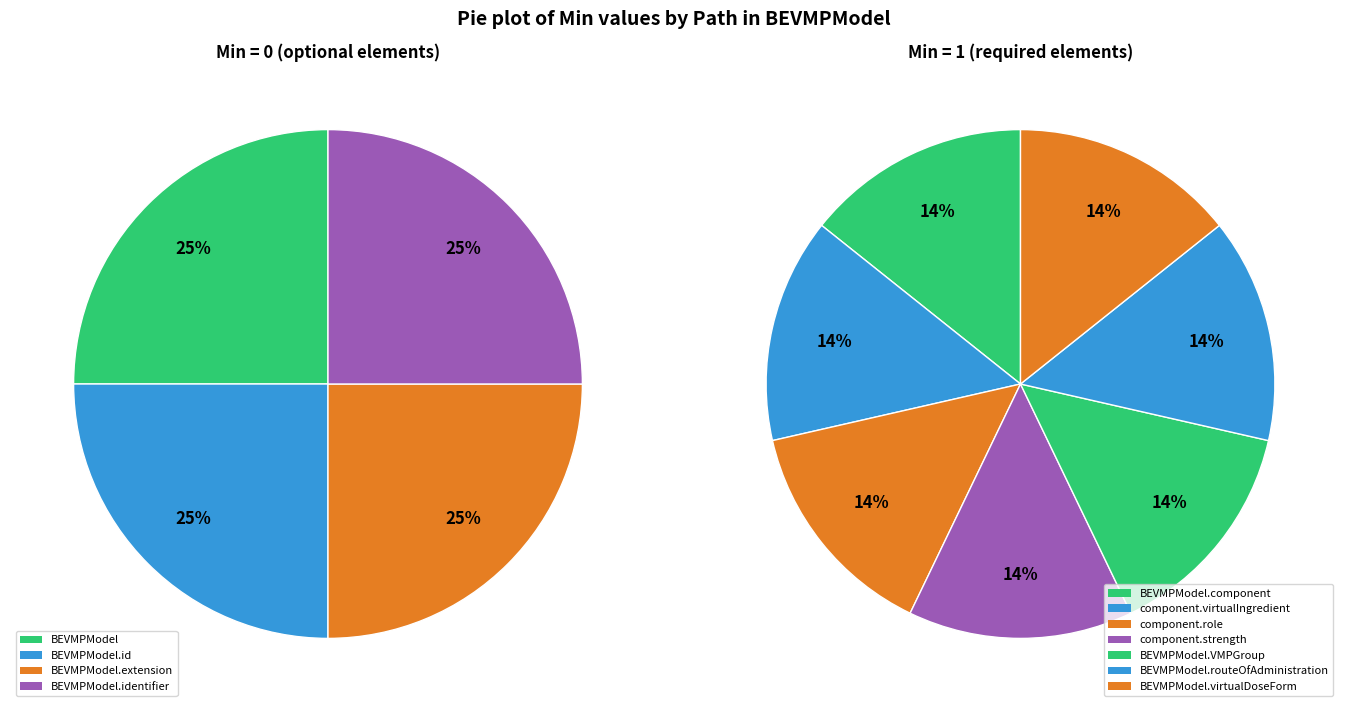

Which category has the smallest portion of the pie?

BEVMPModel